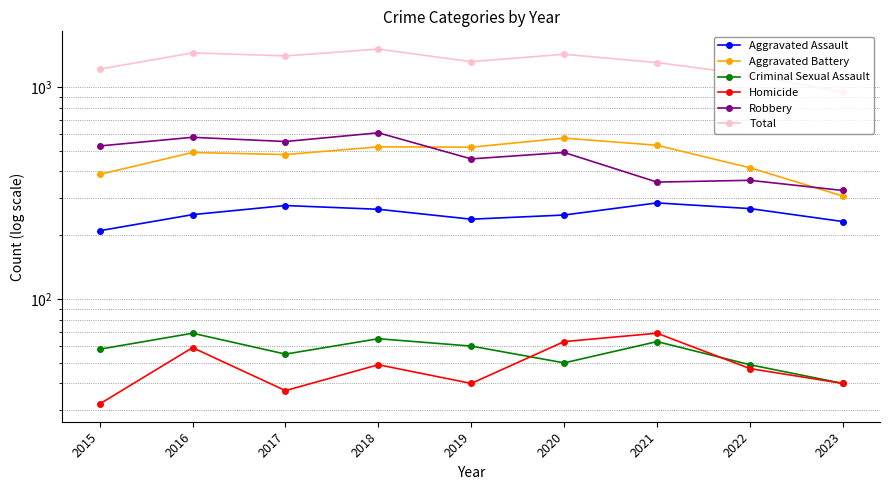

What is the maximum value shown in the chart?

1509